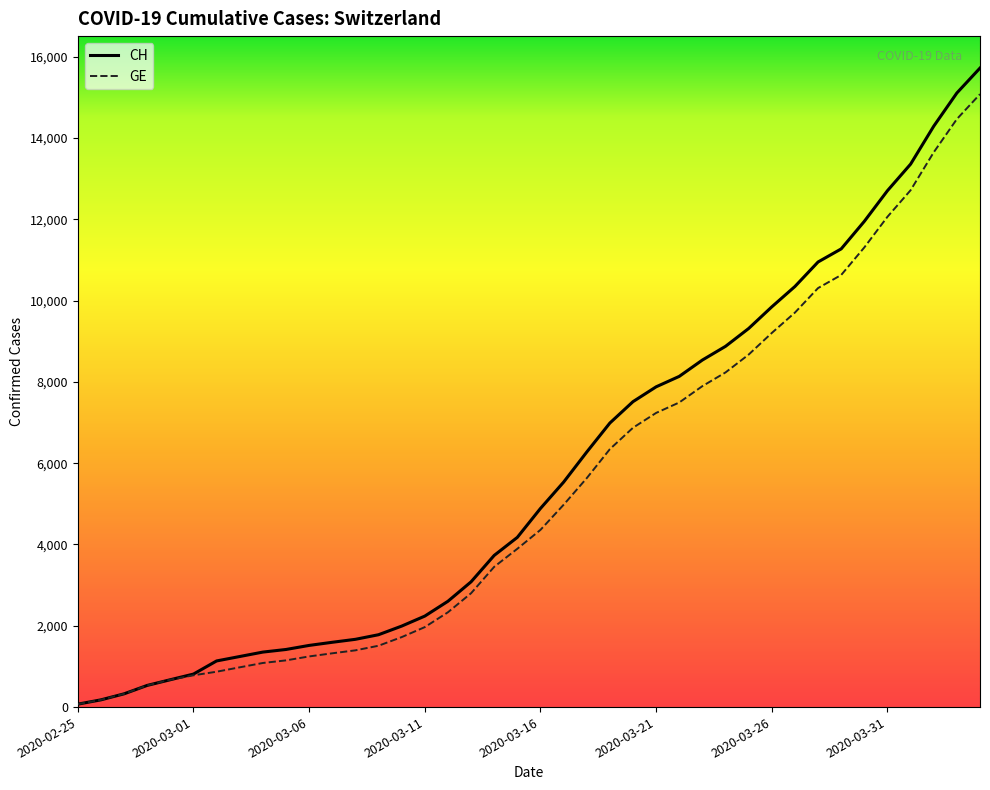

What is the highest value of the CH series?

15719